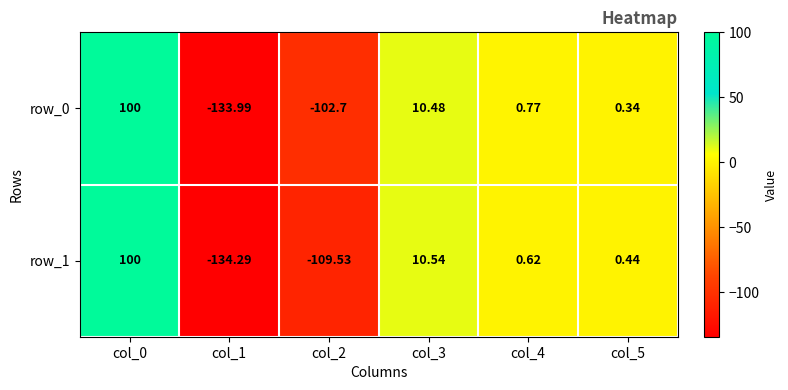

Is the value of row_0 at col_5 greater than the value of row_1 at col_2?

Yes